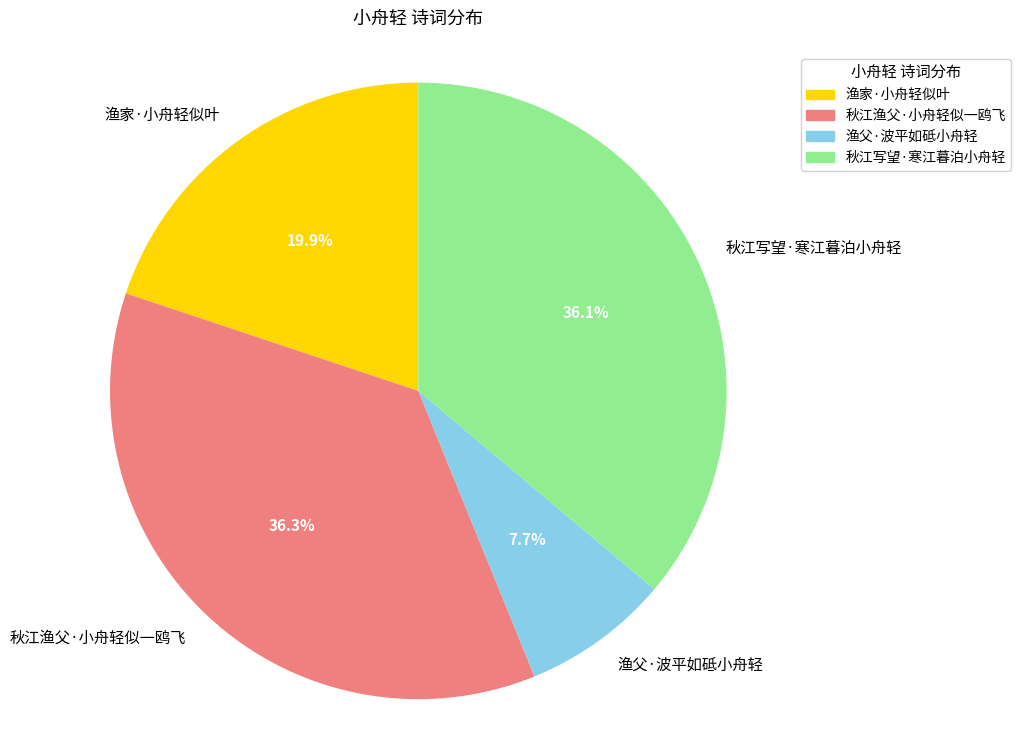

To the nearest percent, what percentage of the pie is 秋江写望·寒江暮泊小舟轻?

36%